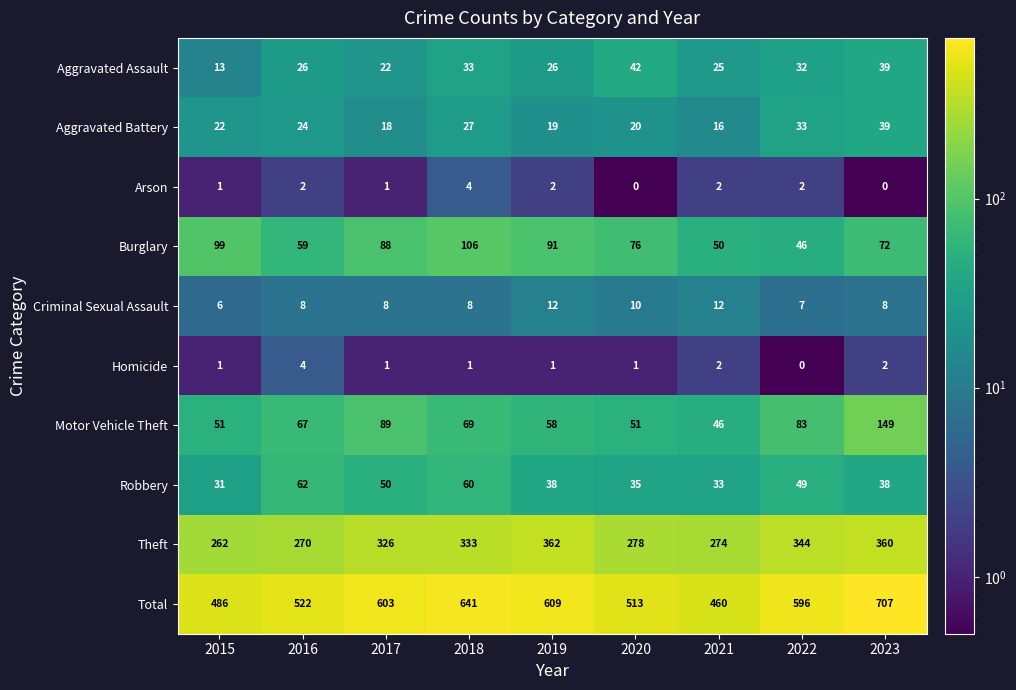

Which series has the largest total across all categories?

Total